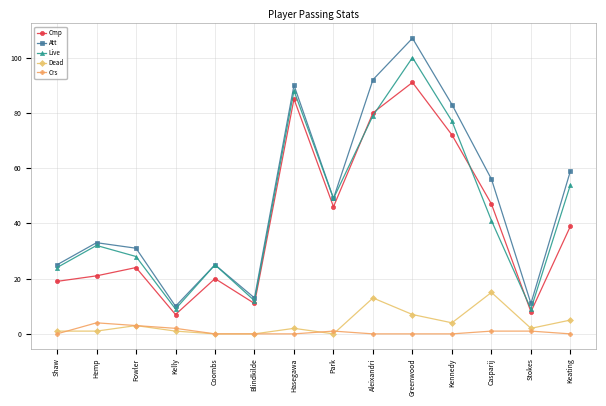

True or false: Att has a value of 33 at Hemp.

True